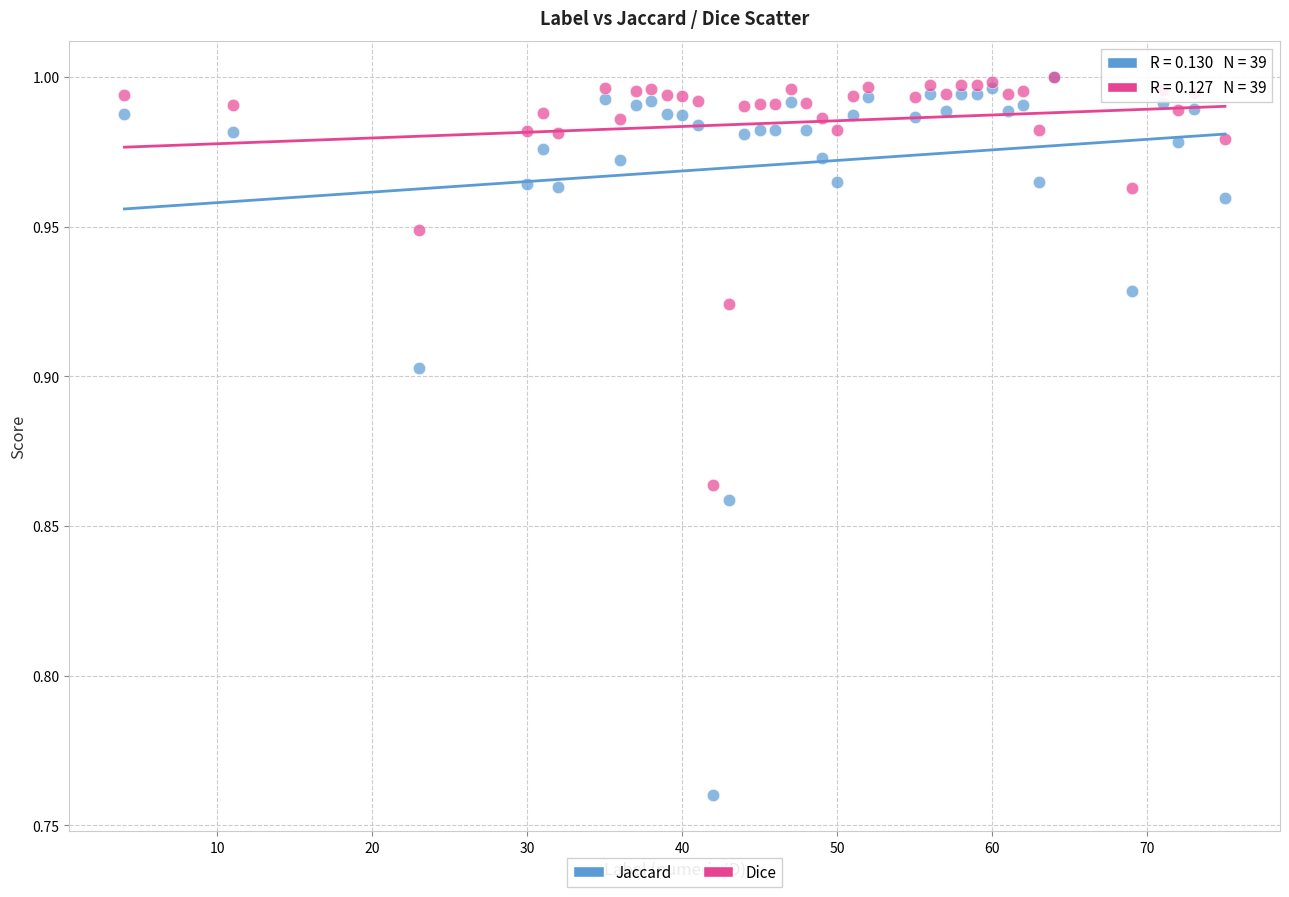

What are all the series names shown in the legend?

Jaccard, Dice